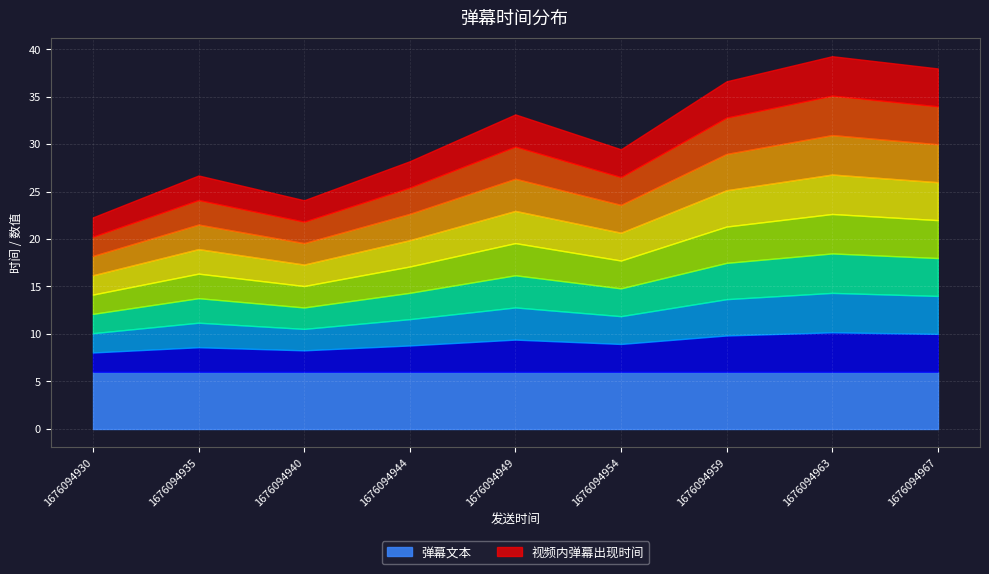

At which label does 视频内弹幕出现时间 reach its peak?

1676094963